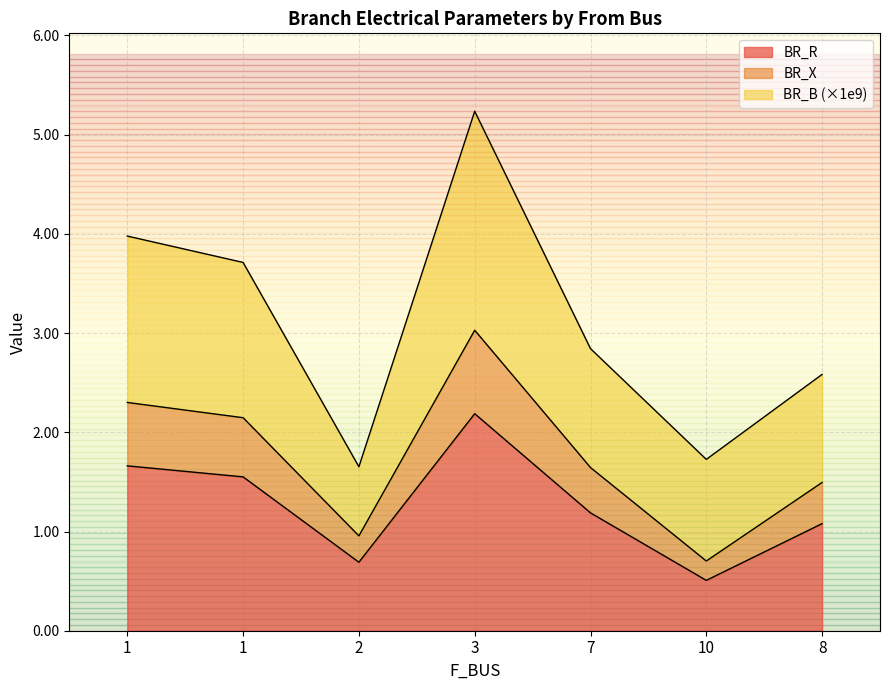

At which category does BR_B reach its first local peak?

3